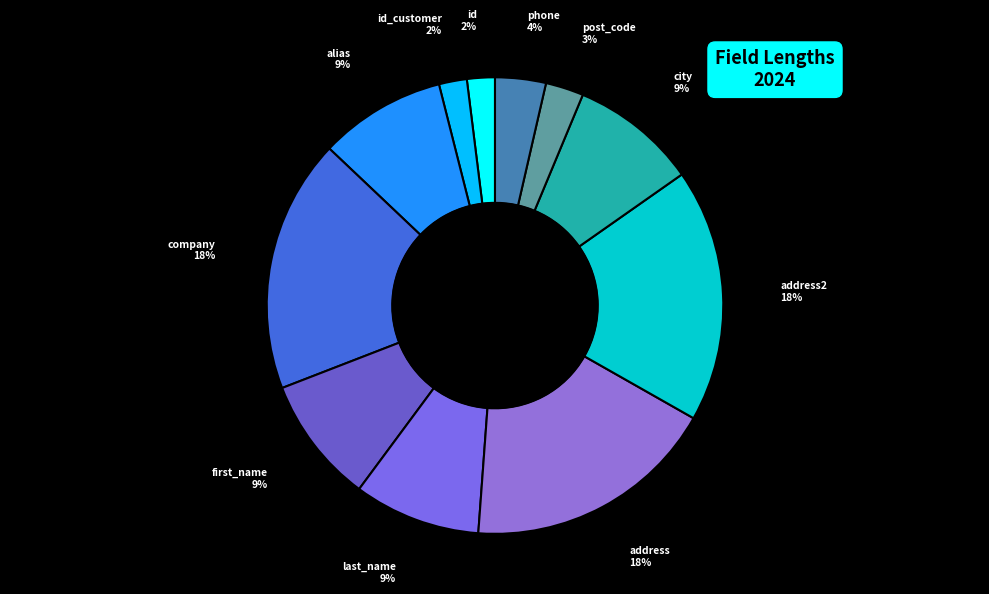

To the nearest percent, what is the combined percentage of address and id_customer?

20%